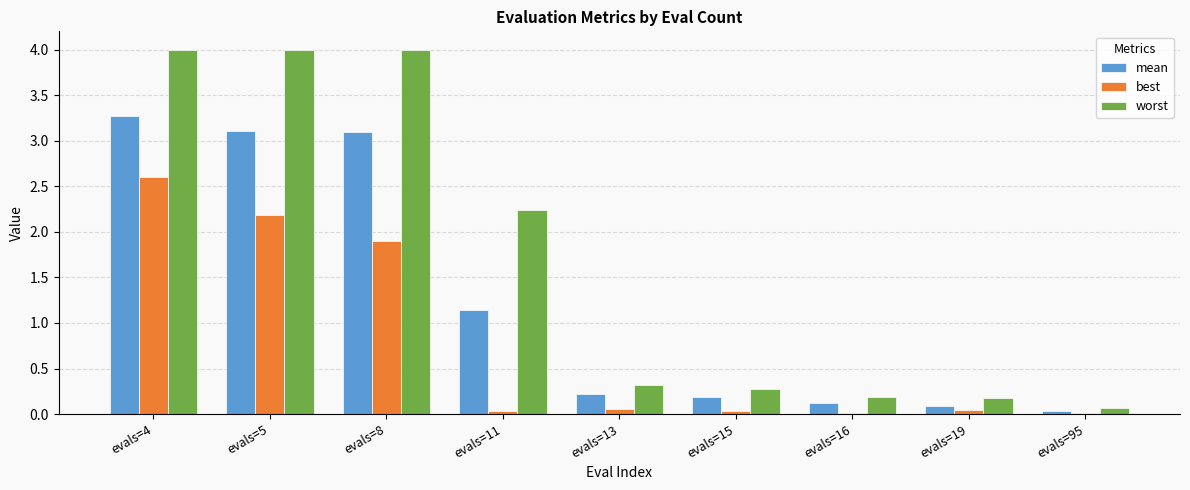

True or false: worst has a value of 1.4 at evals=8.

False